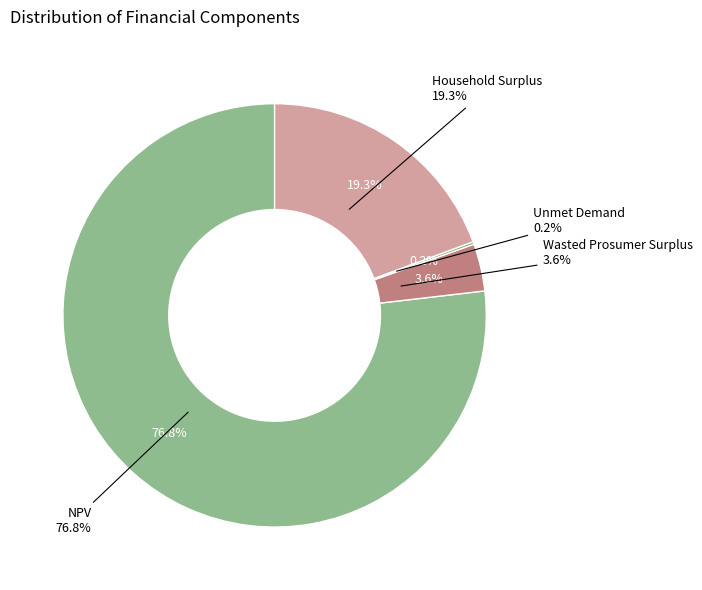

Is the sum of NPV and Household Surplus greater than half?

Yes